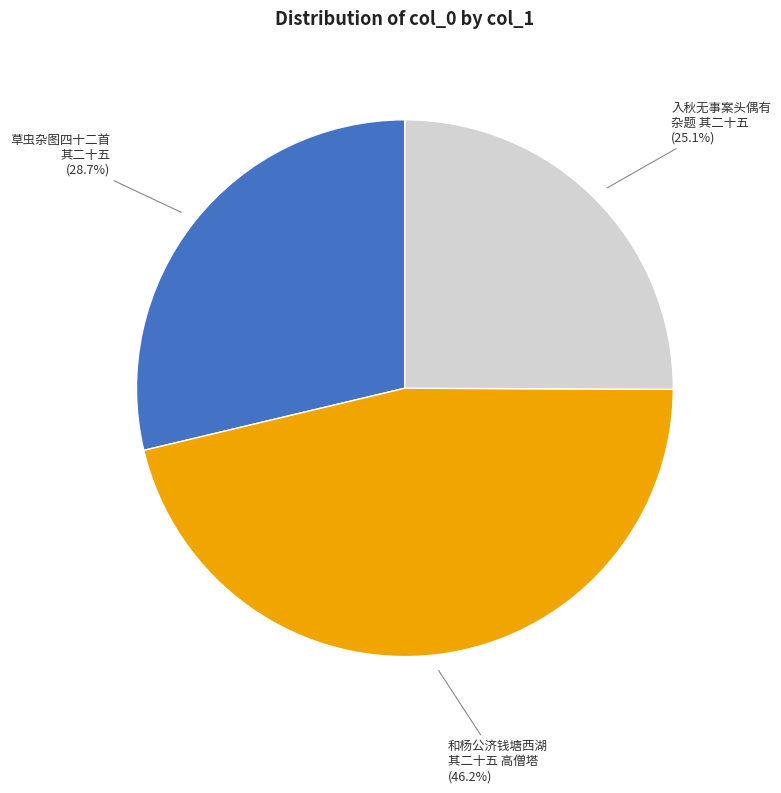

Is there any slice that represents more than half of the pie?

No